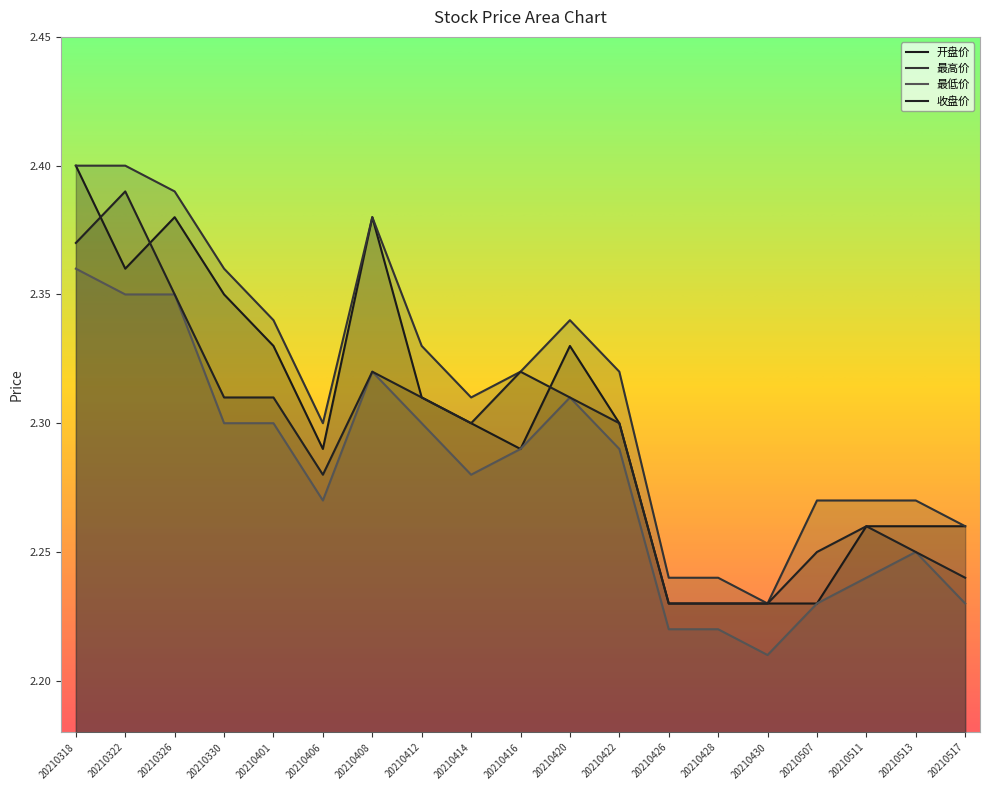

What value does the 最低价 series have at 20210507?

2.2